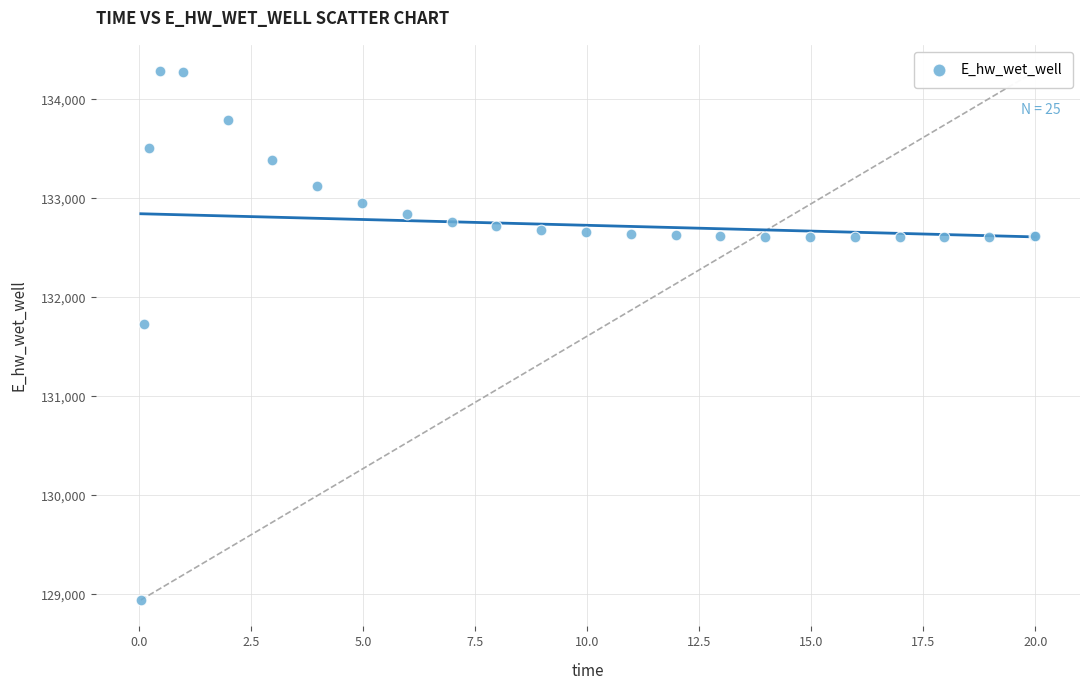

What Y value in the scatter plot is closest to 131612?

131727.9